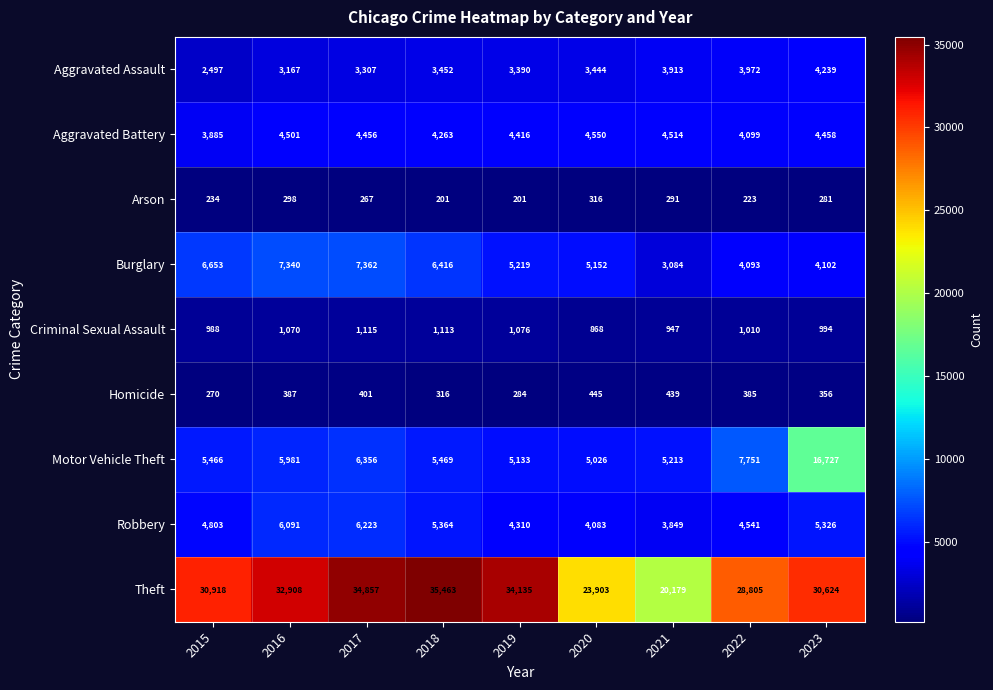

What is the total value across all series at 2020?

47787